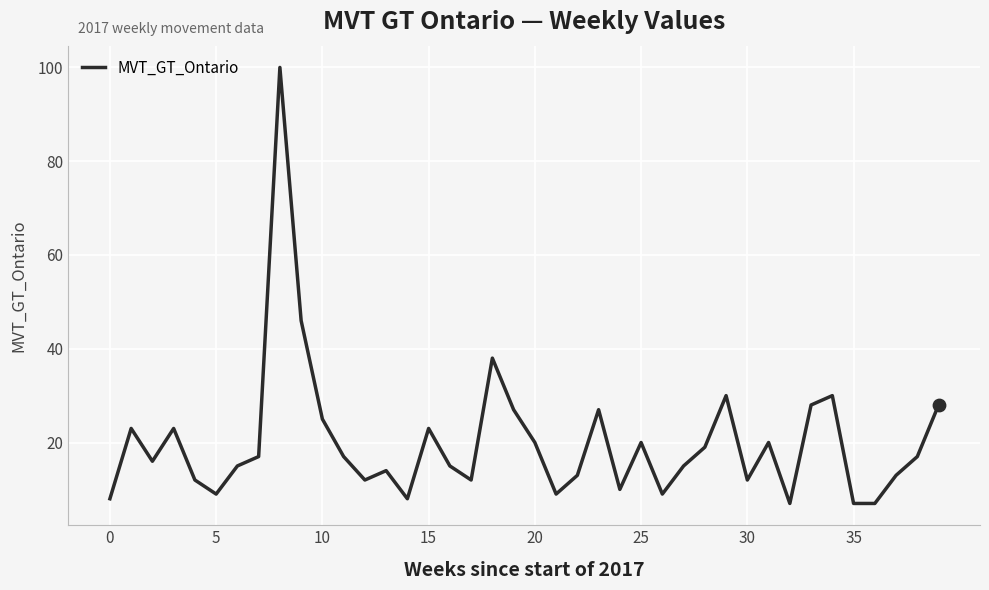

What is the minimum value shown in the chart?

7